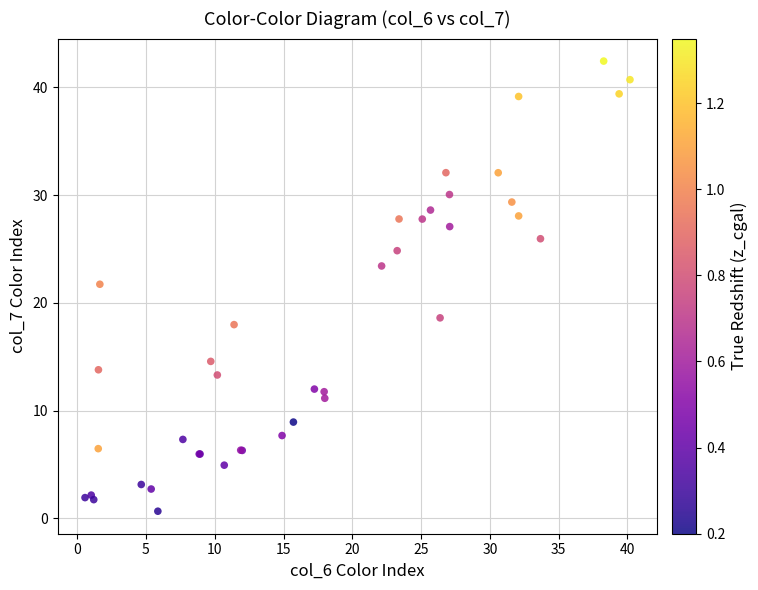

What Y value in the scatter plot is closest to 21?

21.7